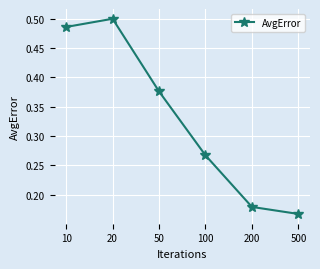

What is the change in value from 20 to 50?

-0.1